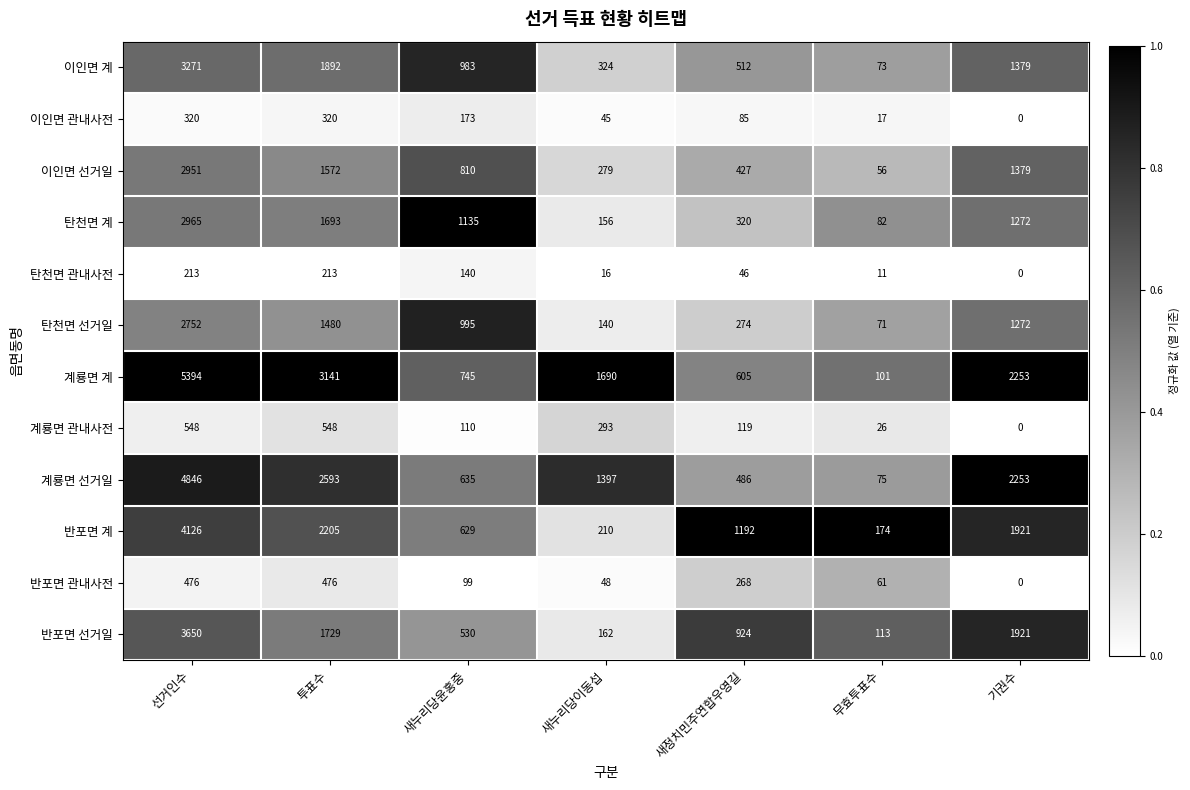

At which label is 반포면 선거일 closest to 1881?

기권수